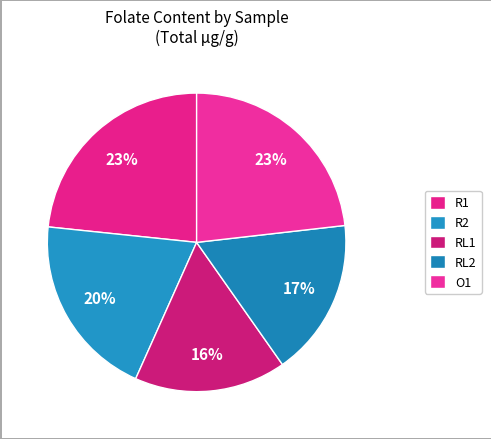

Count the number of slices in the pie.

5